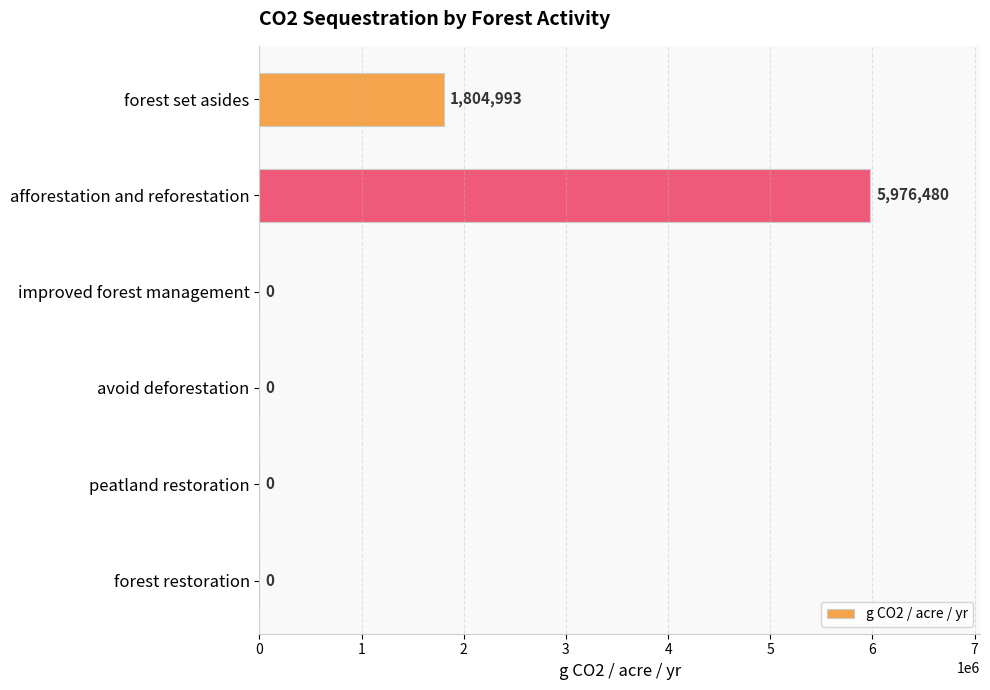

What is the greatest value displayed?

5976480